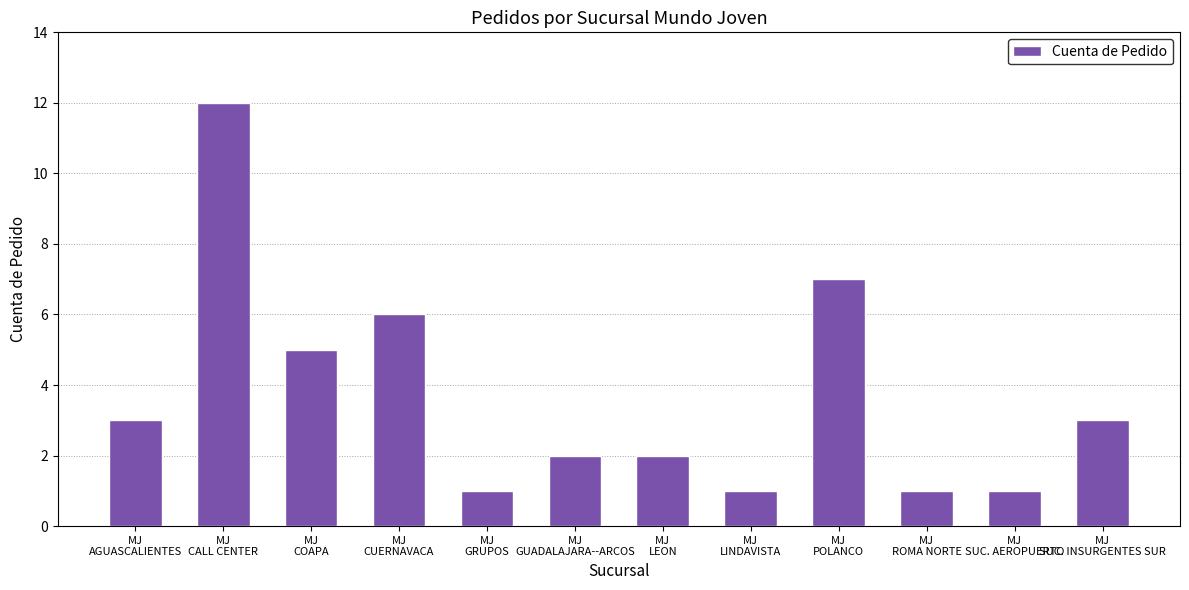

What is the smallest value displayed?

1